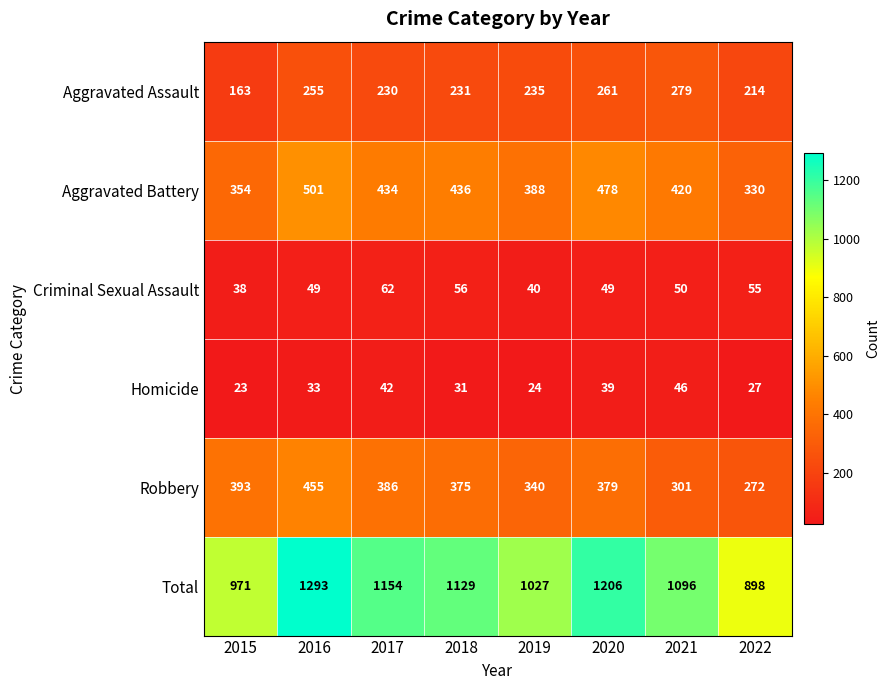

What is the average value of the Robbery series?

363